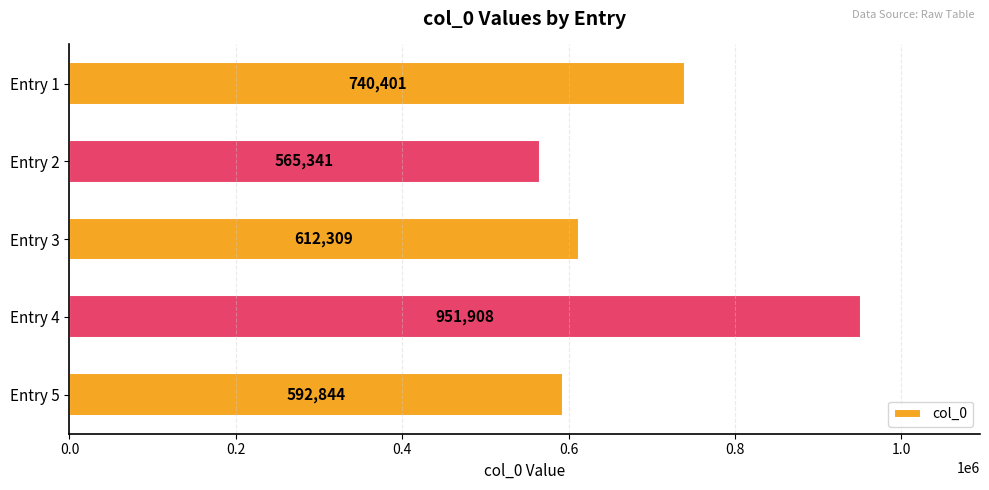

Rank the categories by value from highest to lowest.

Entry 4, Entry 1, Entry 3, Entry 5, Entry 2